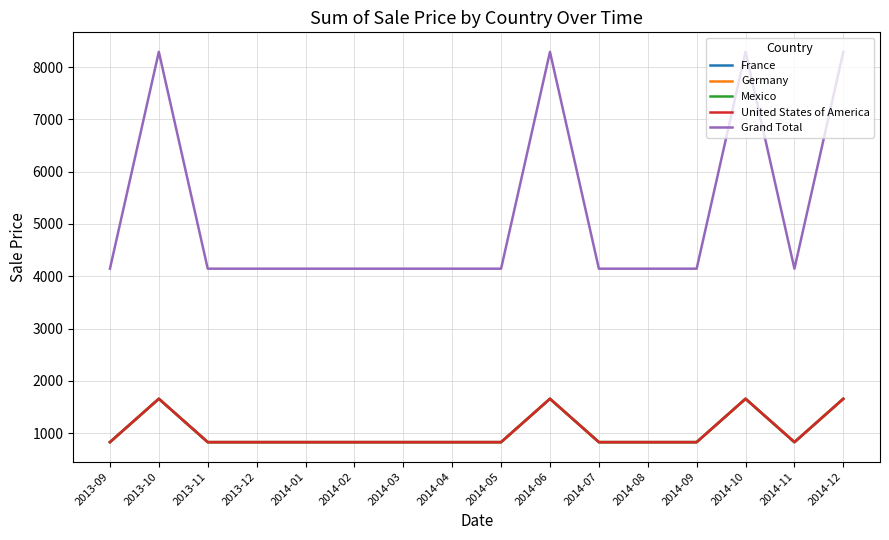

Is it true that Germany equals 918 at 2014-12?

False